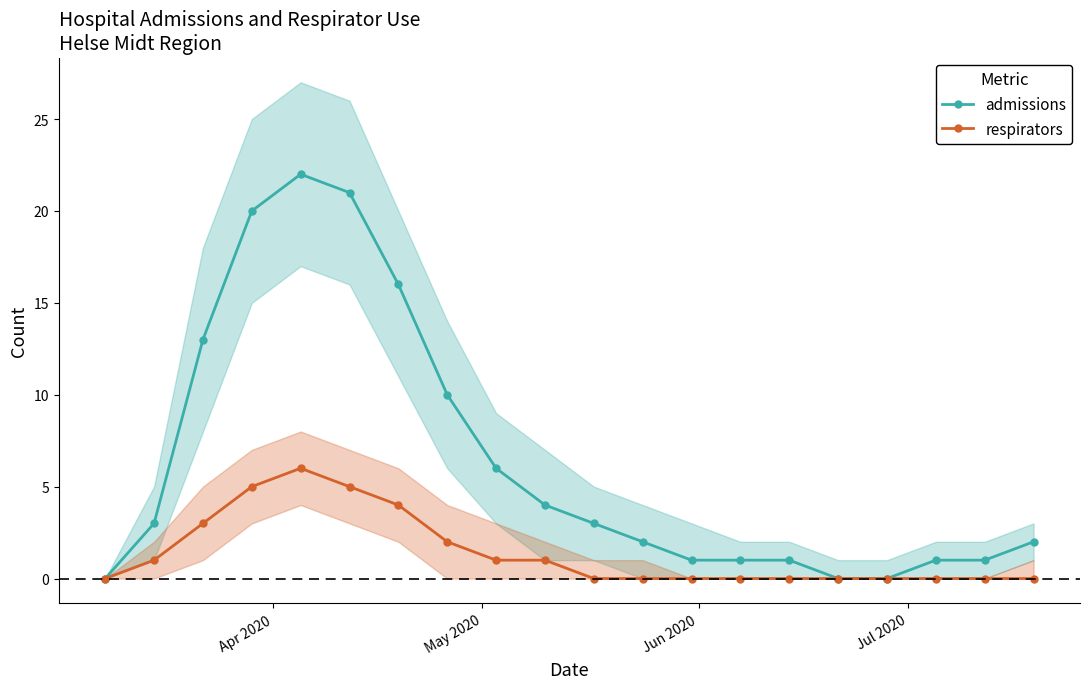

What is the average value of the admissions series?

6